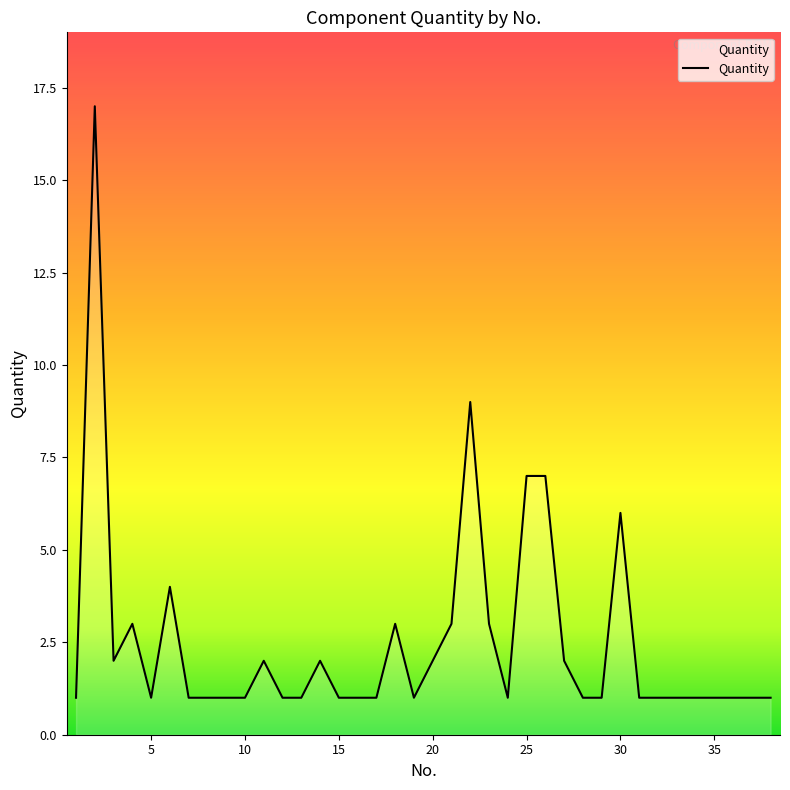

What is the greatest value displayed?

17